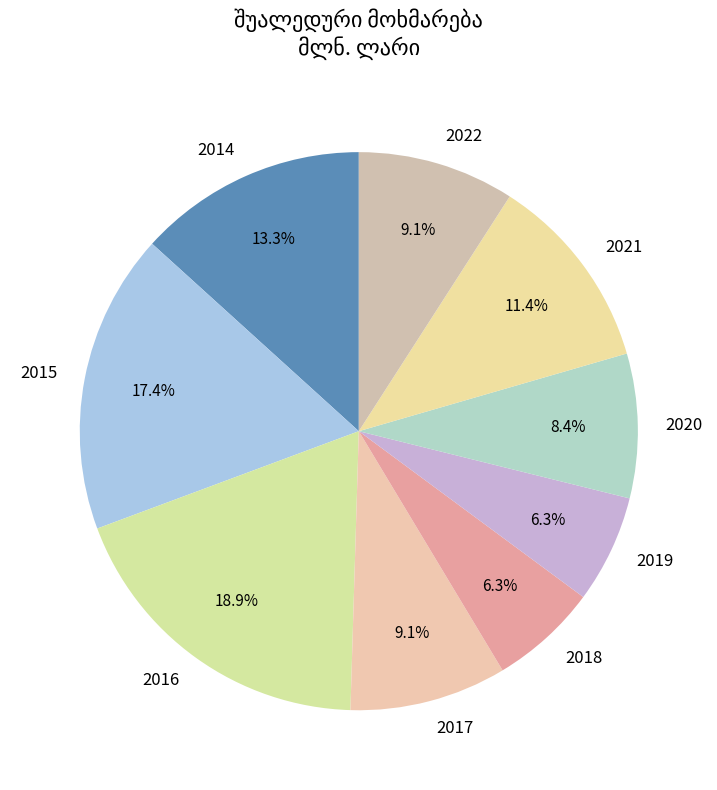

Between 2017 and 2019, which is larger?

2017